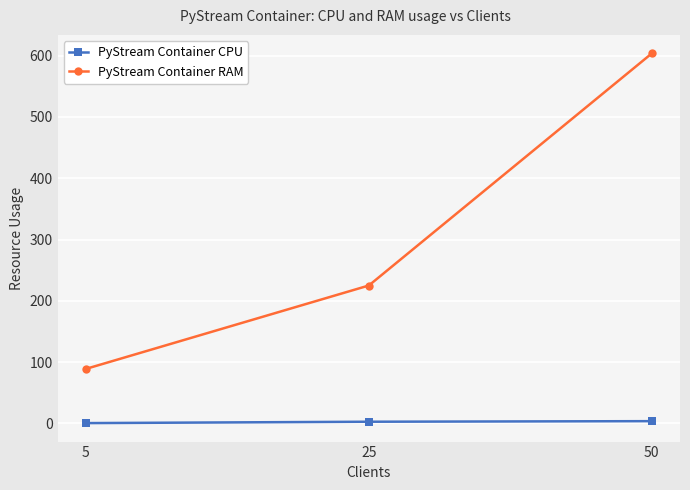

What is the greatest value displayed?

603.6